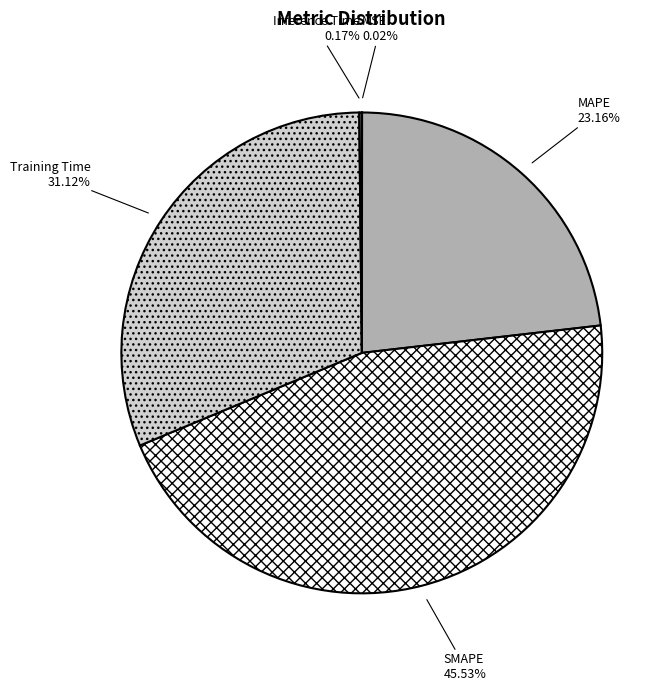

Which category has the biggest portion of the pie?

SMAPE